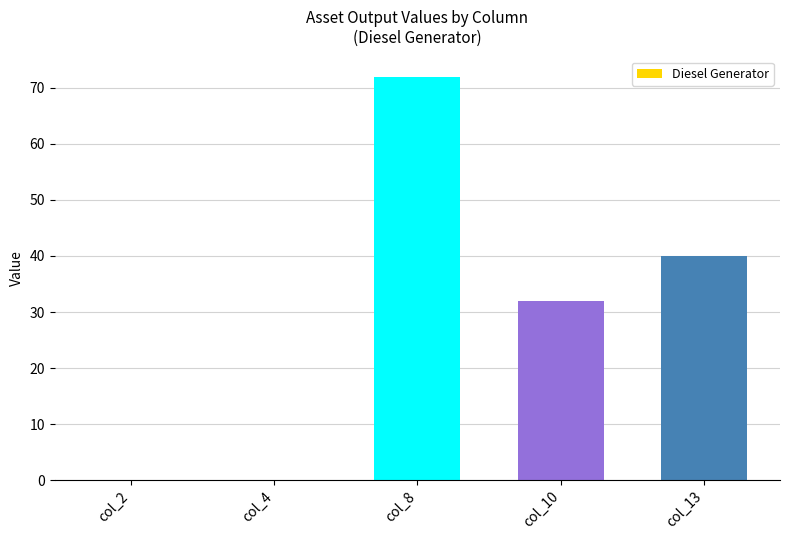

Count the number of data series in this chart.

1